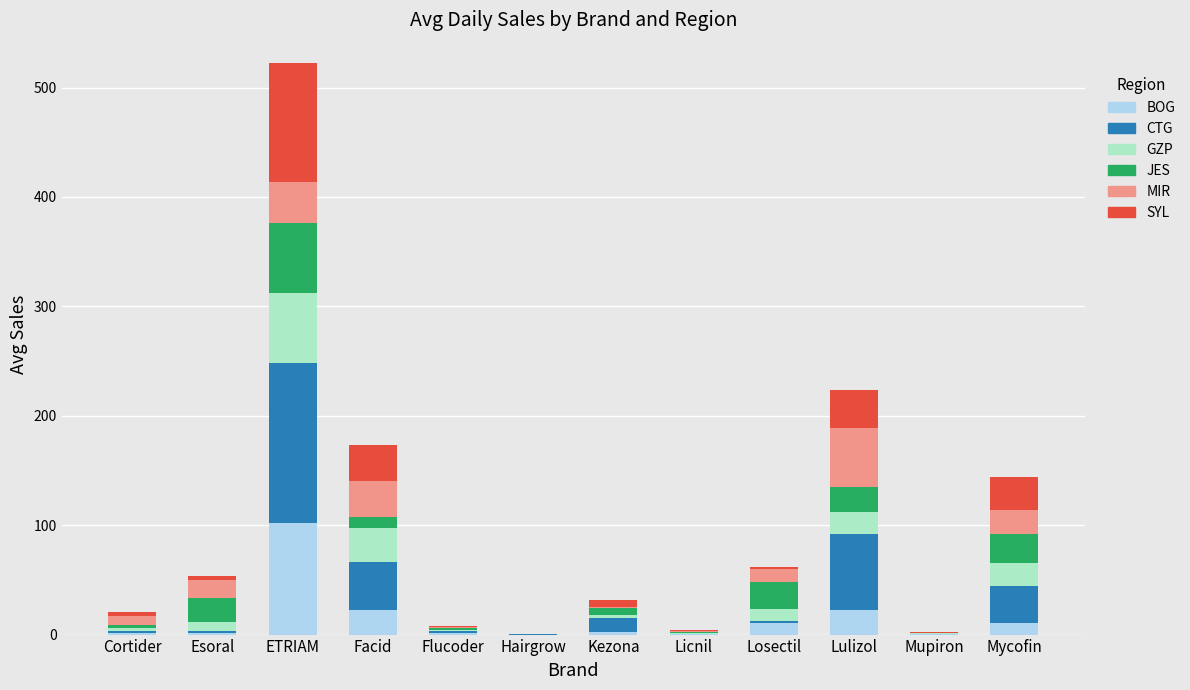

At which category is the sum across all series the highest?

ETRIAM